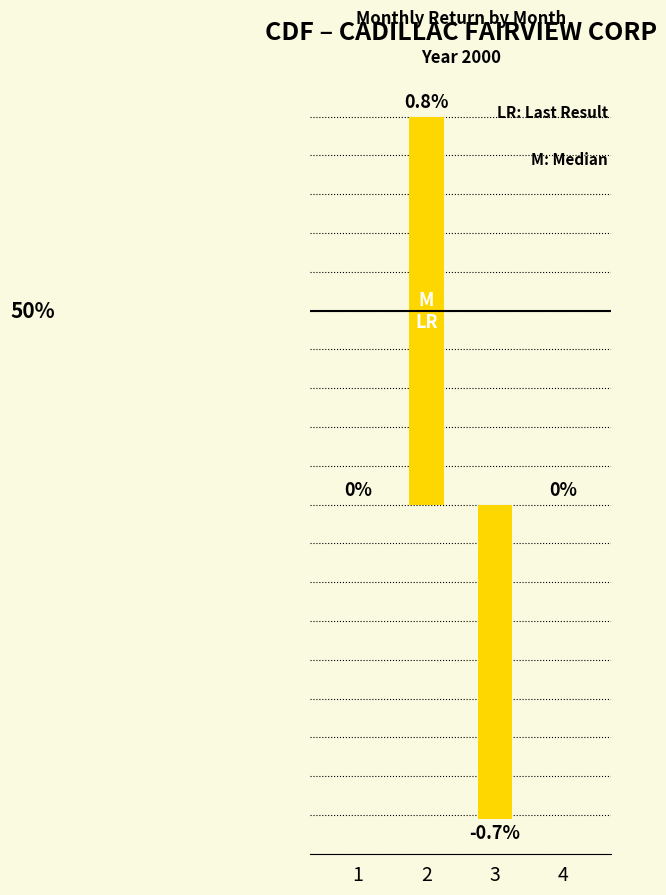

Between 4 and 2, which is larger?

2